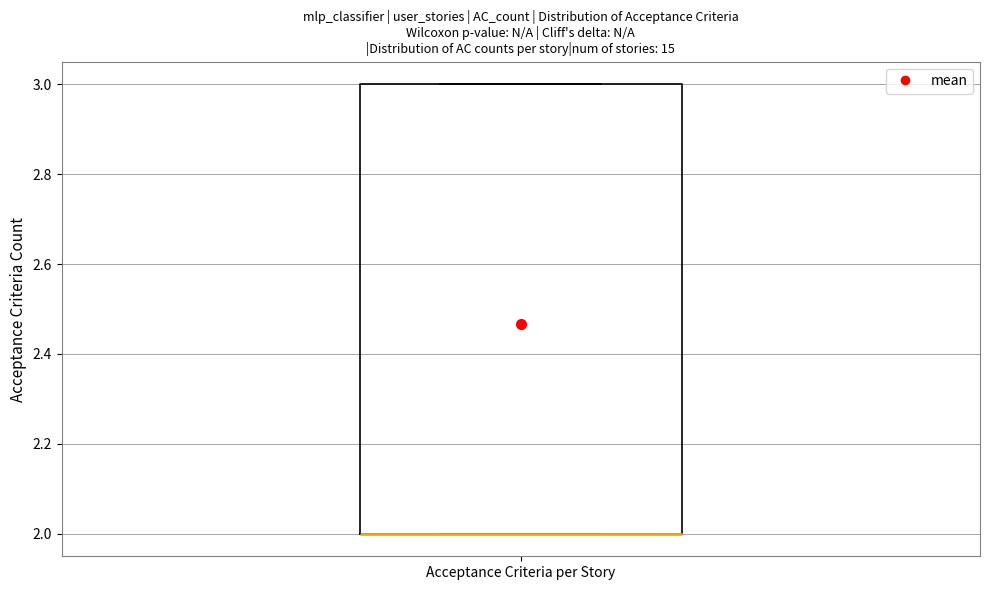

Transcribe this box plot: give where the median line is, the range the box spans, and where the two whiskers end, as read against the y-axis. The values are not printed on the chart, so give them approximately, as read against the axis.

median 2 (drawn on the box's lower edge), box 2 to 3, whiskers 2 to 3